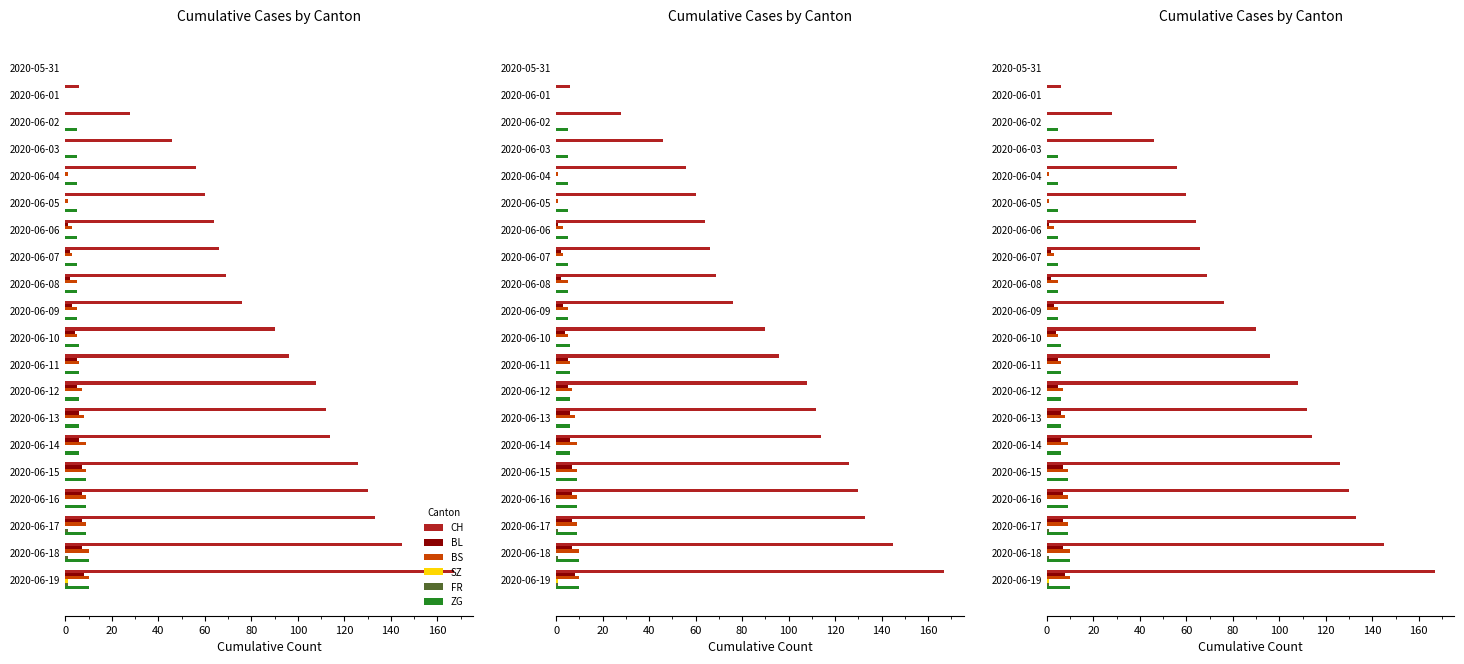

Rank the series at 13 from lowest to highest value.

SZ, FR, BL, ZG, BS, CH